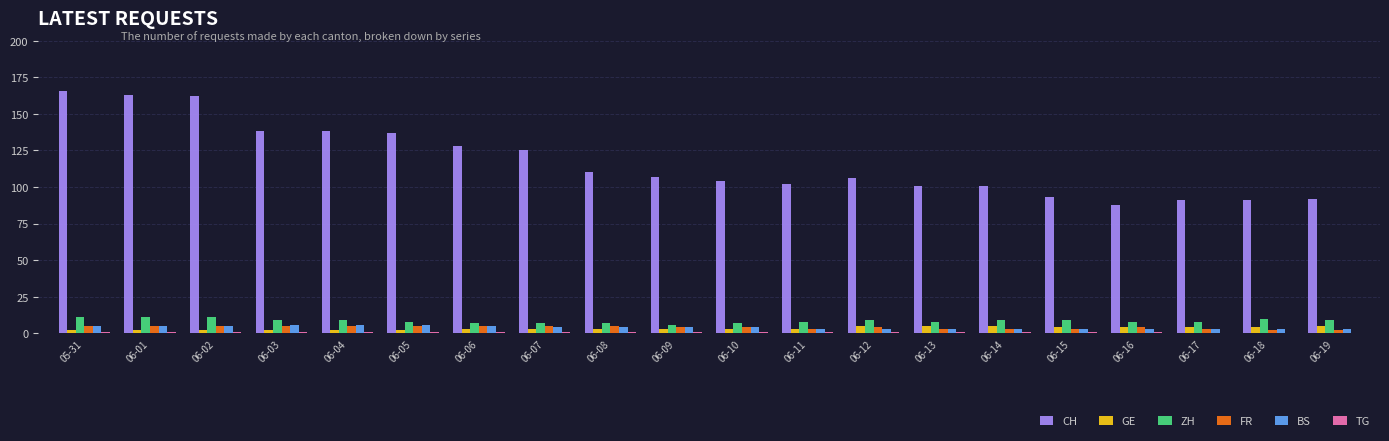

Where does the BS series first go above 4?

05-31